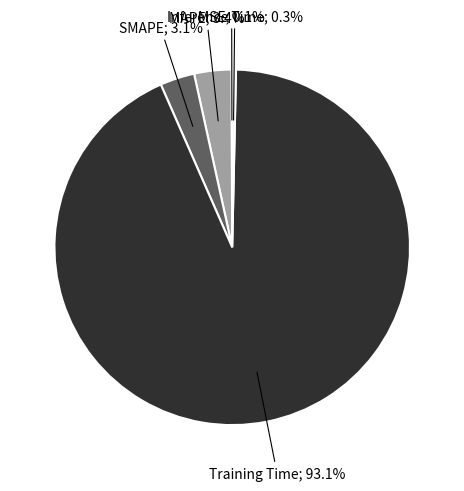

Does any single category account for the majority?

Yes